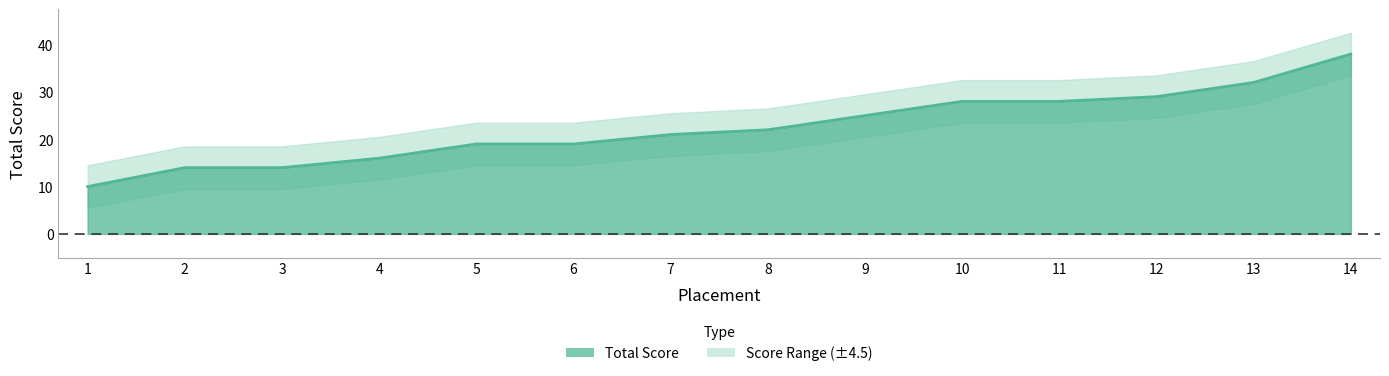

How many lines are shown in the chart?

1